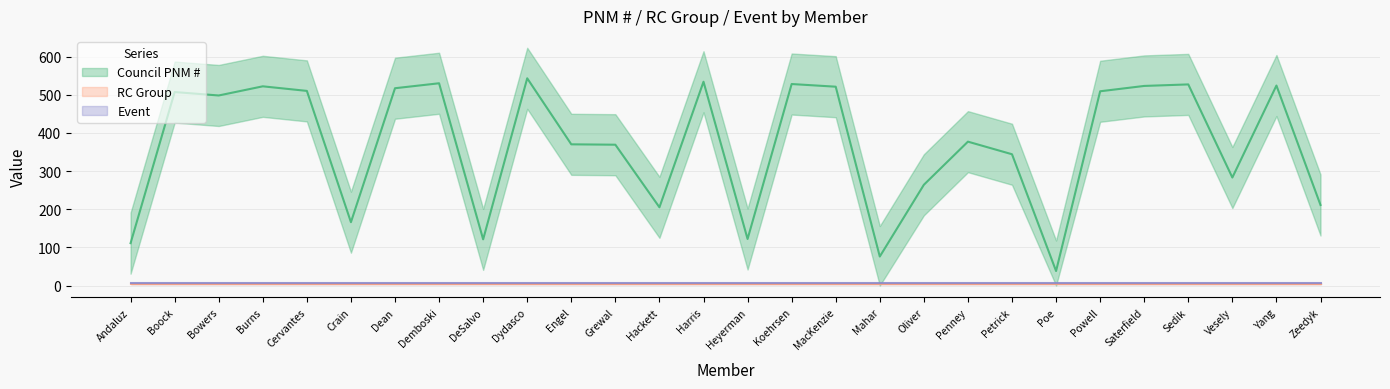

True or false: Council PNM # has more than 0 points higher than both neighbors.

True